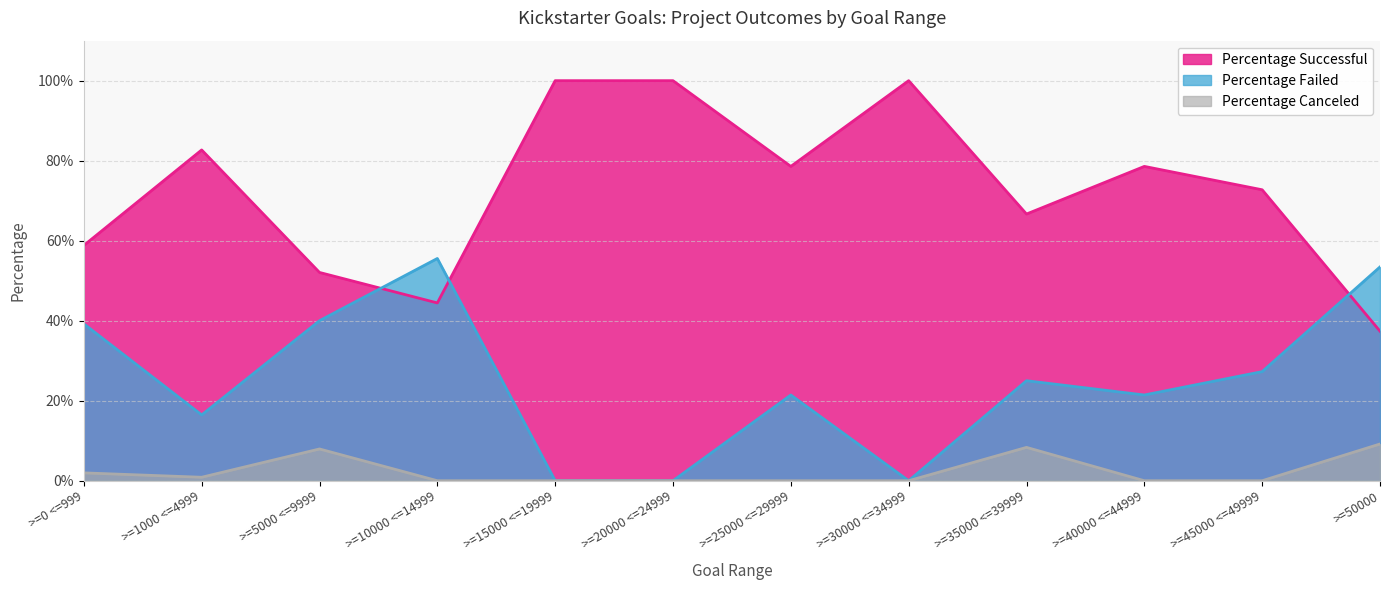

Reading left to right, transcribe all the data shown in this chart.

Percentage Successful: >=0 <=999=0.6	>=1000 <=4999=0.8	>=5000 <=9999=0.5	>=10000 <=14999=0.4	>=15000 <=19999=1.0	>=20000 <=24999=1.0	>=25000 <=29999=0.8	>=30000 <=34999=1.0	>=35000 <=39999=0.7	>=40000 <=44999=0.8	>=45000 <=49999=0.7	>=50000=0.4
Percentage Failed: >=0 <=999=0.4	>=1000 <=4999=0.2	>=5000 <=9999=0.4	>=10000 <=14999=0.6	>=15000 <=19999=0.0	>=20000 <=24999=0.0	>=25000 <=29999=0.2	>=30000 <=34999=0.0	>=35000 <=39999=0.2	>=40000 <=44999=0.2	>=45000 <=49999=0.3	>=50000=0.5
Percentage Canceled: >=0 <=999=0.0	>=1000 <=4999=0.0	>=5000 <=9999=0.1	>=10000 <=14999=0.0	>=15000 <=19999=0.0	>=20000 <=24999=0.0	>=25000 <=29999=0.0	>=30000 <=34999=0.0	>=35000 <=39999=0.1	>=40000 <=44999=0.0	>=45000 <=49999=0.0	>=50000=0.1